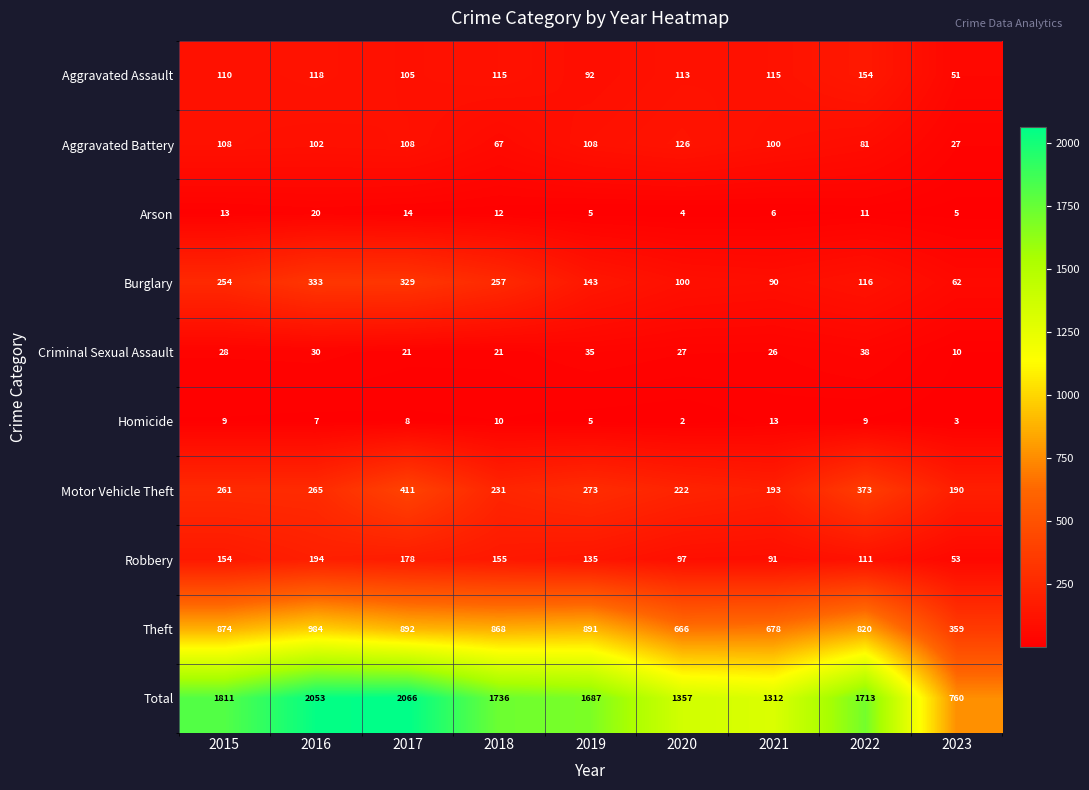

What value does the Motor Vehicle Theft series have at 2020, to the nearest 10?

220